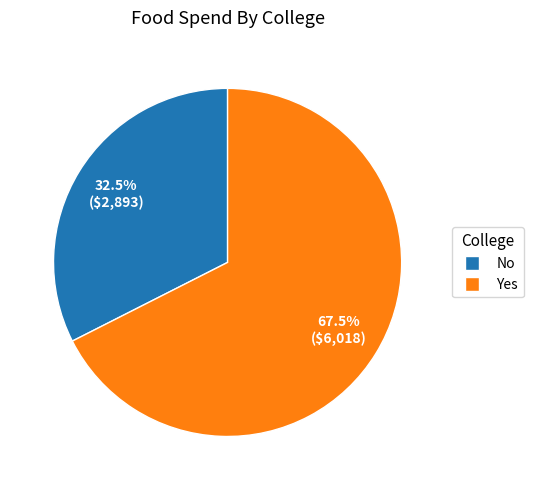

Does Yes account for over 50% of the chart?

Yes